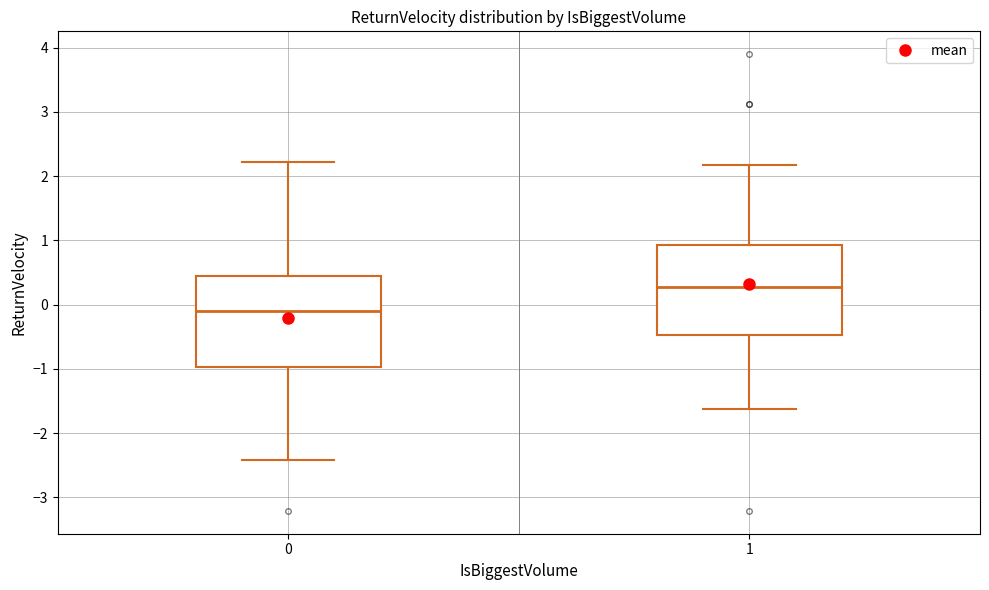

Where is the lower edge of the box at x = 1 on the y-axis? The values are not printed on the chart, so give them approximately, as read against the axis.

-0.5